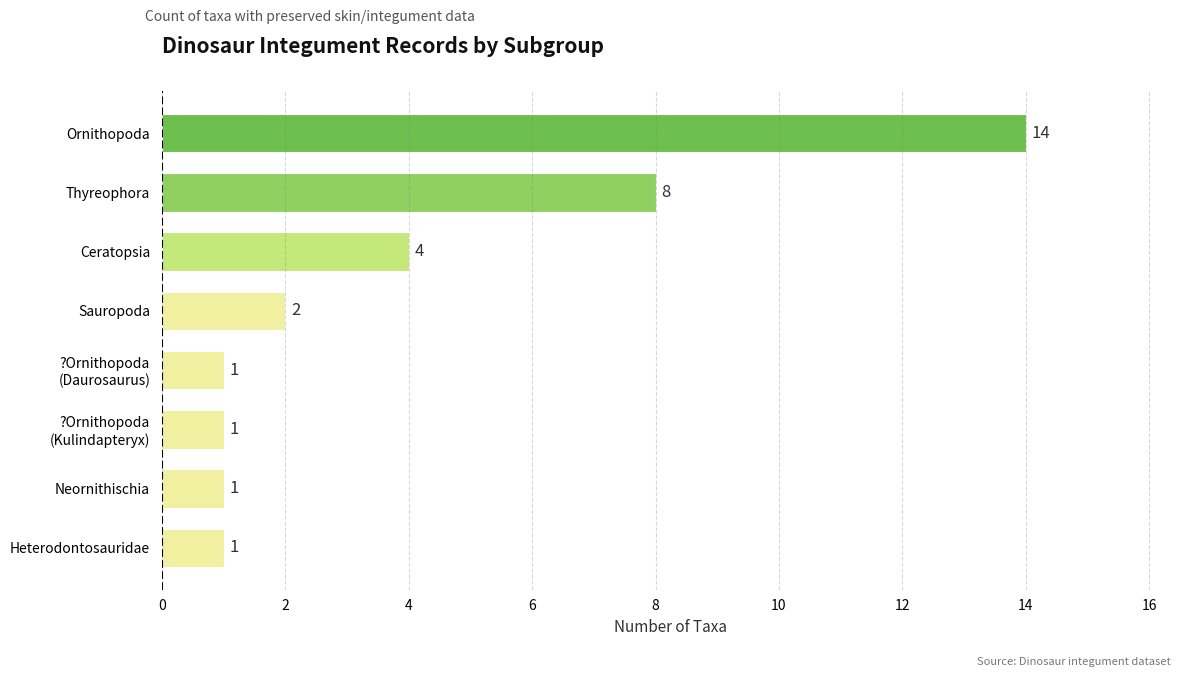

What is the greatest value displayed?

14